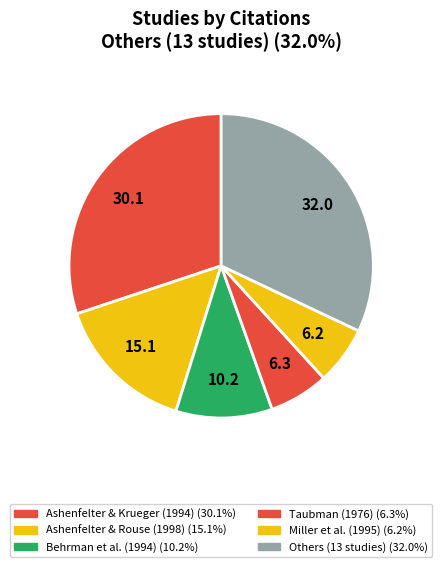

Count the number of slices in the pie.

6